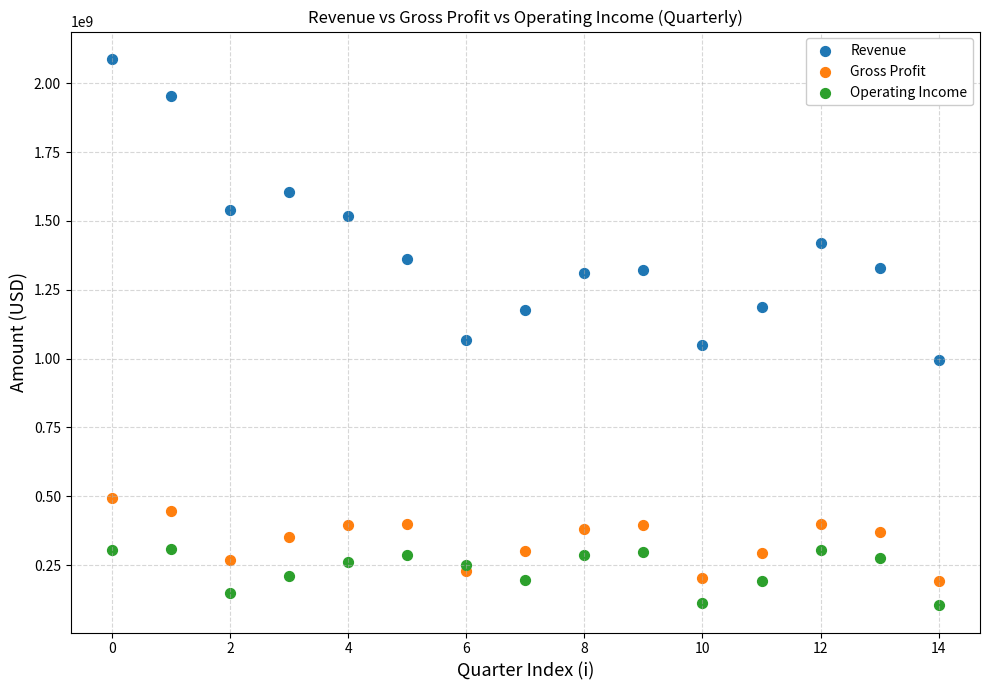

Which series has the widest spread of Y values?

Revenue